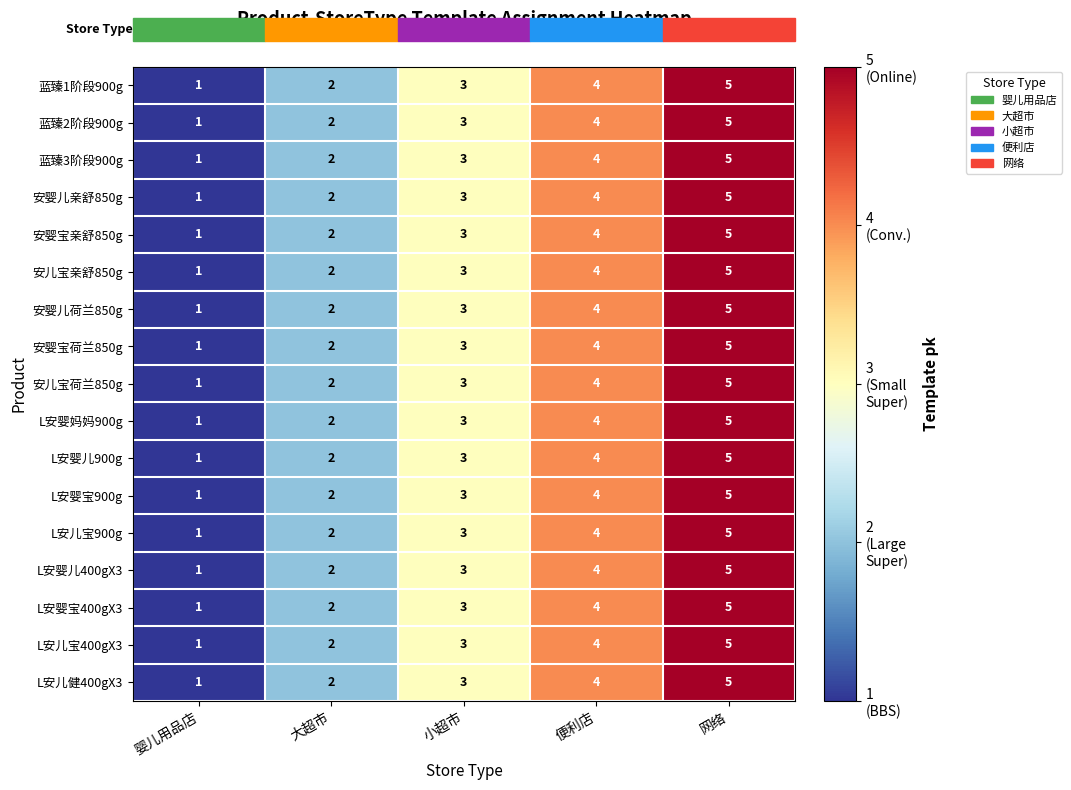

Rank the categories by 蓝臻2阶段900g value from highest to lowest.

网络, 便利店, 小超市, 大超市, 婴儿用品店